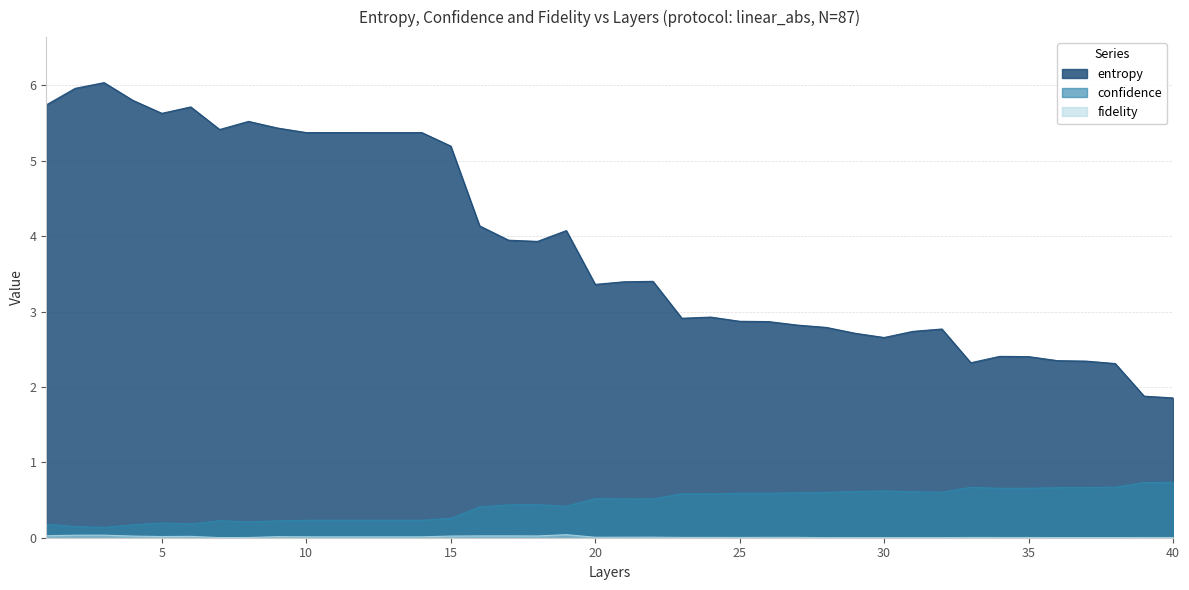

True or false: confidence and entropy intersect in this chart.

False